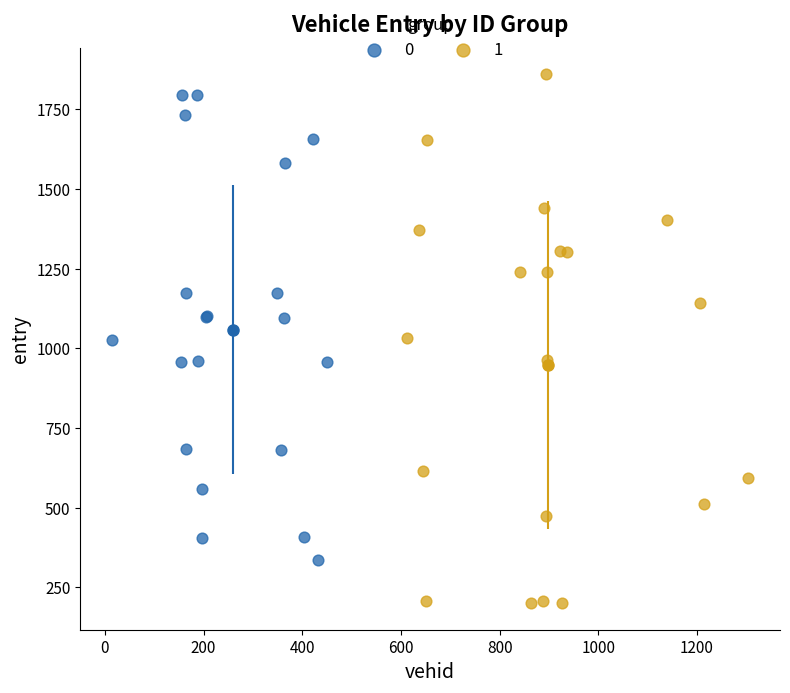

What are all the series names shown in the legend?

0, 1